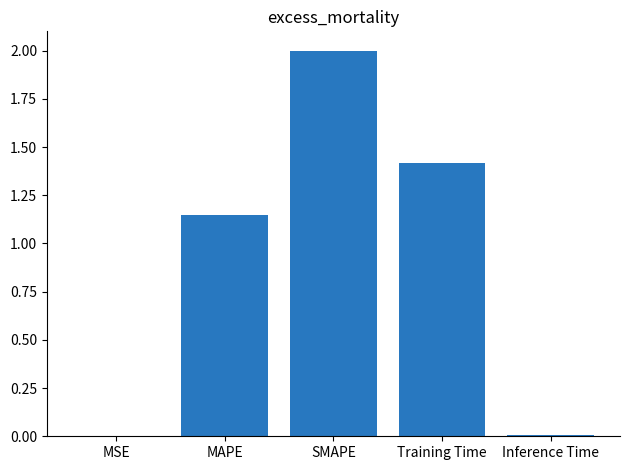

Where is the data nearest to the value 1?

MAPE